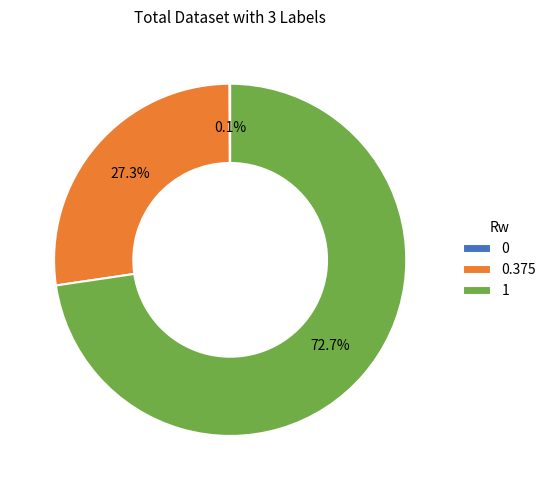

To the nearest percent, what percentage of the pie is 1?

73%